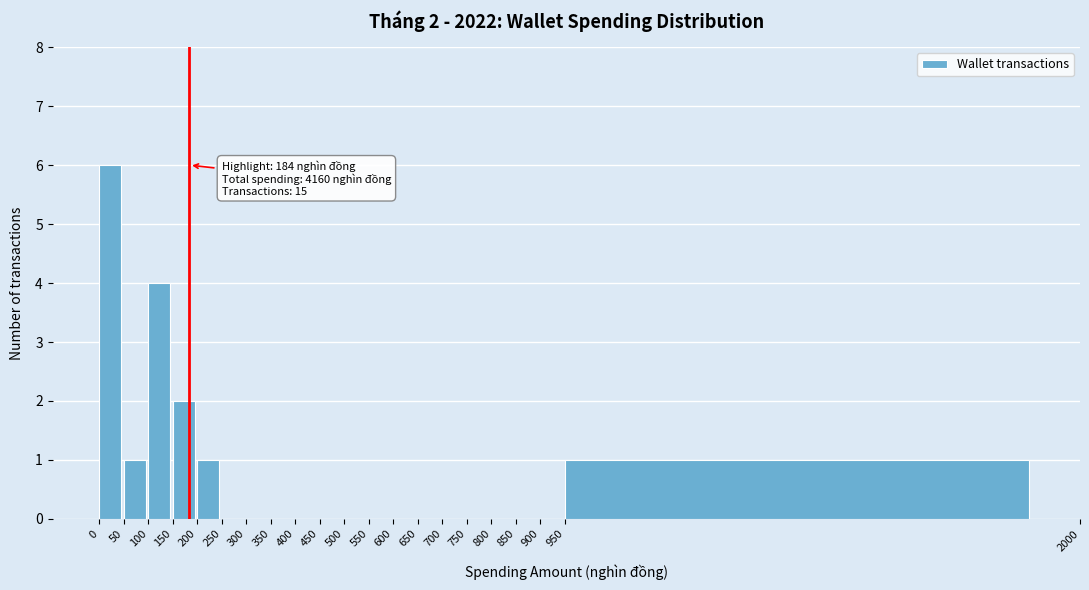

Which range on the x-axis has the tallest bar?

0 to 50